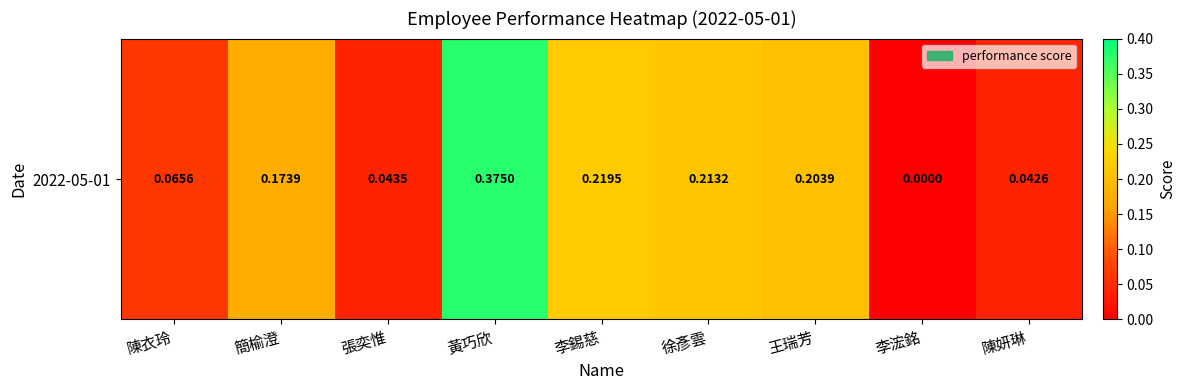

What is the greatest value displayed?

0.4